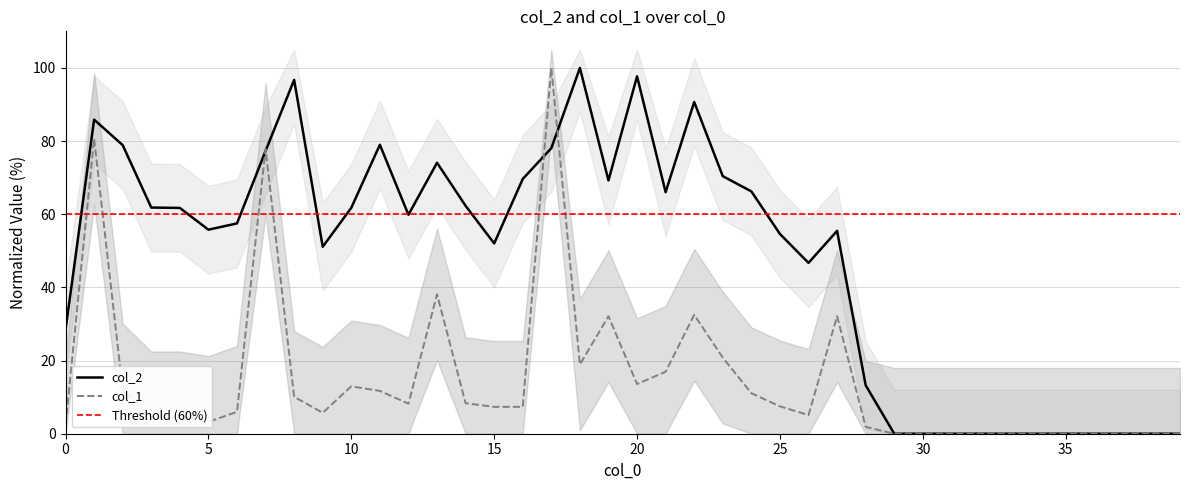

Which has a higher value, 2 or 21?

2